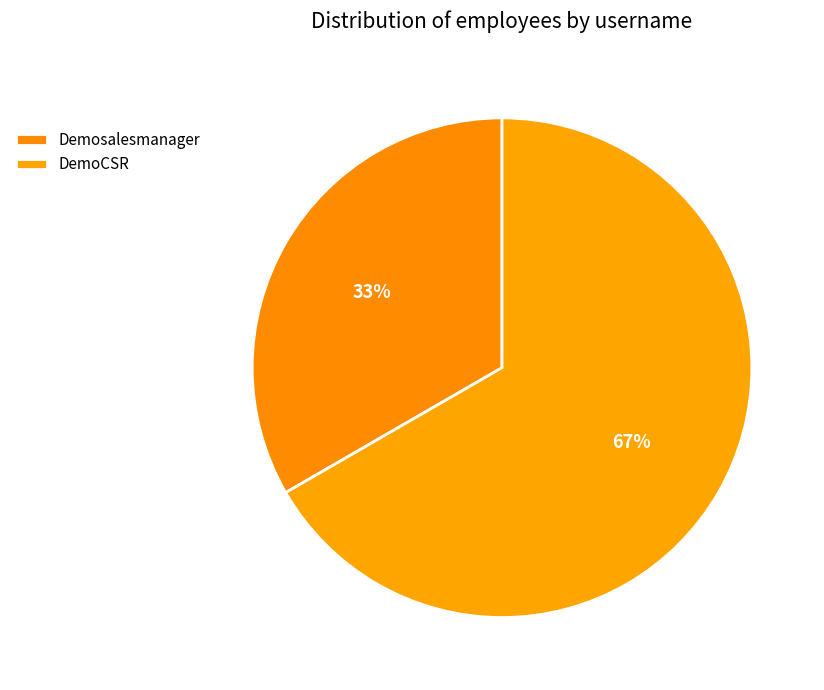

Do Demosalesmanager and DemoCSR together represent more than half of the pie?

Yes